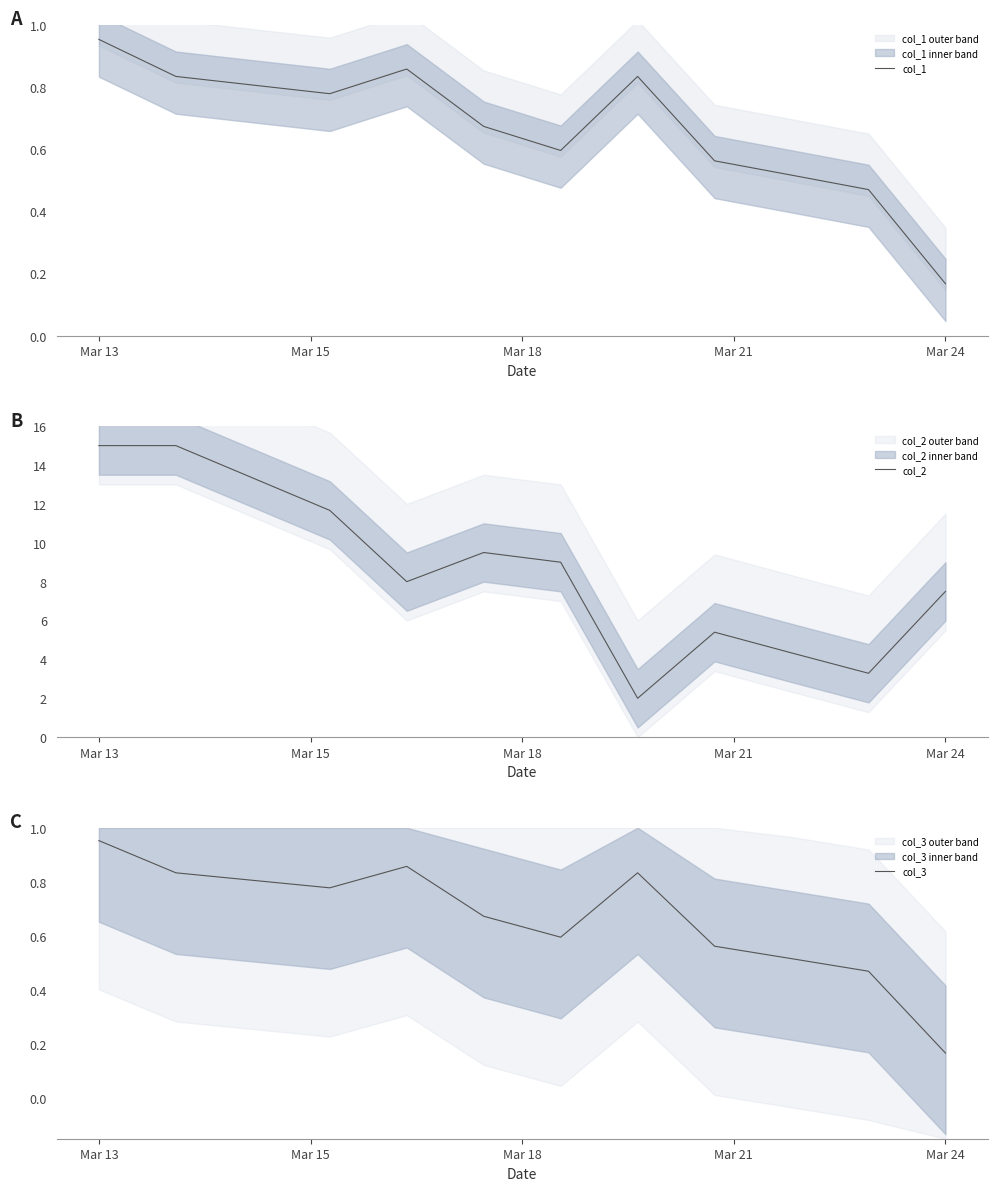

True or false: col_1 and col_3 cross at least once.

False